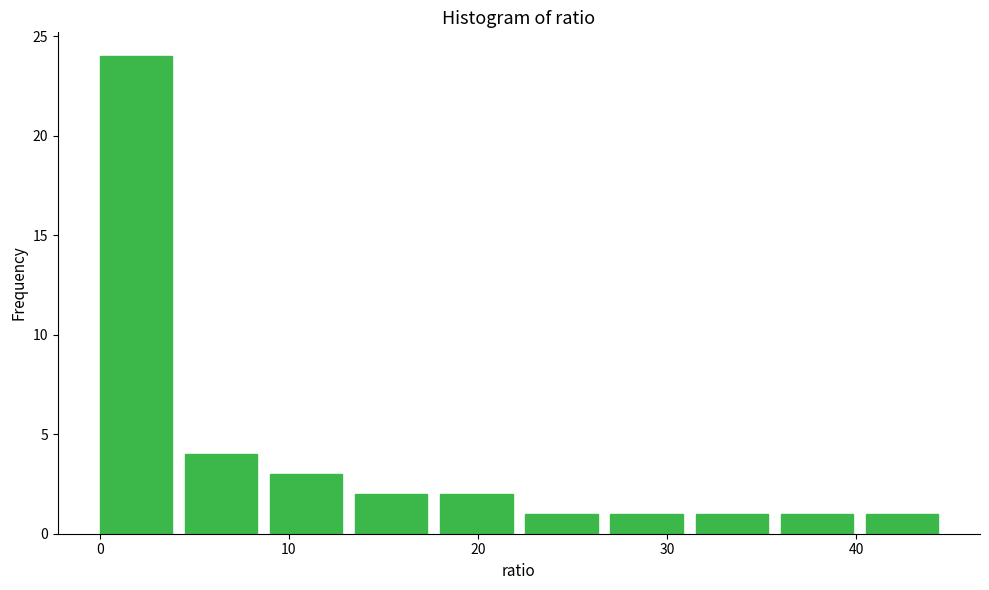

Which range on the x-axis has the tallest bar?

0.0 to 4.5